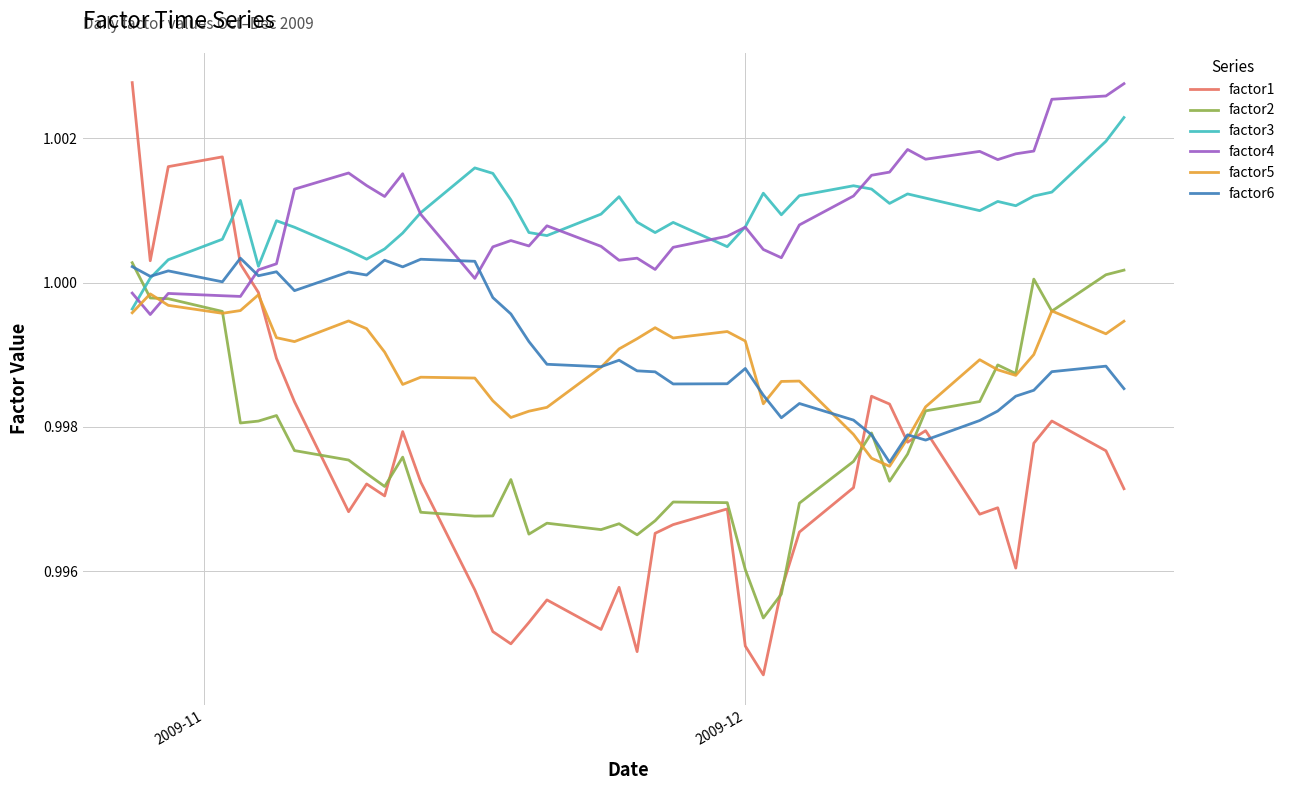

Which series ends up on top after the final intersection of factor1 and factor4?

factor4